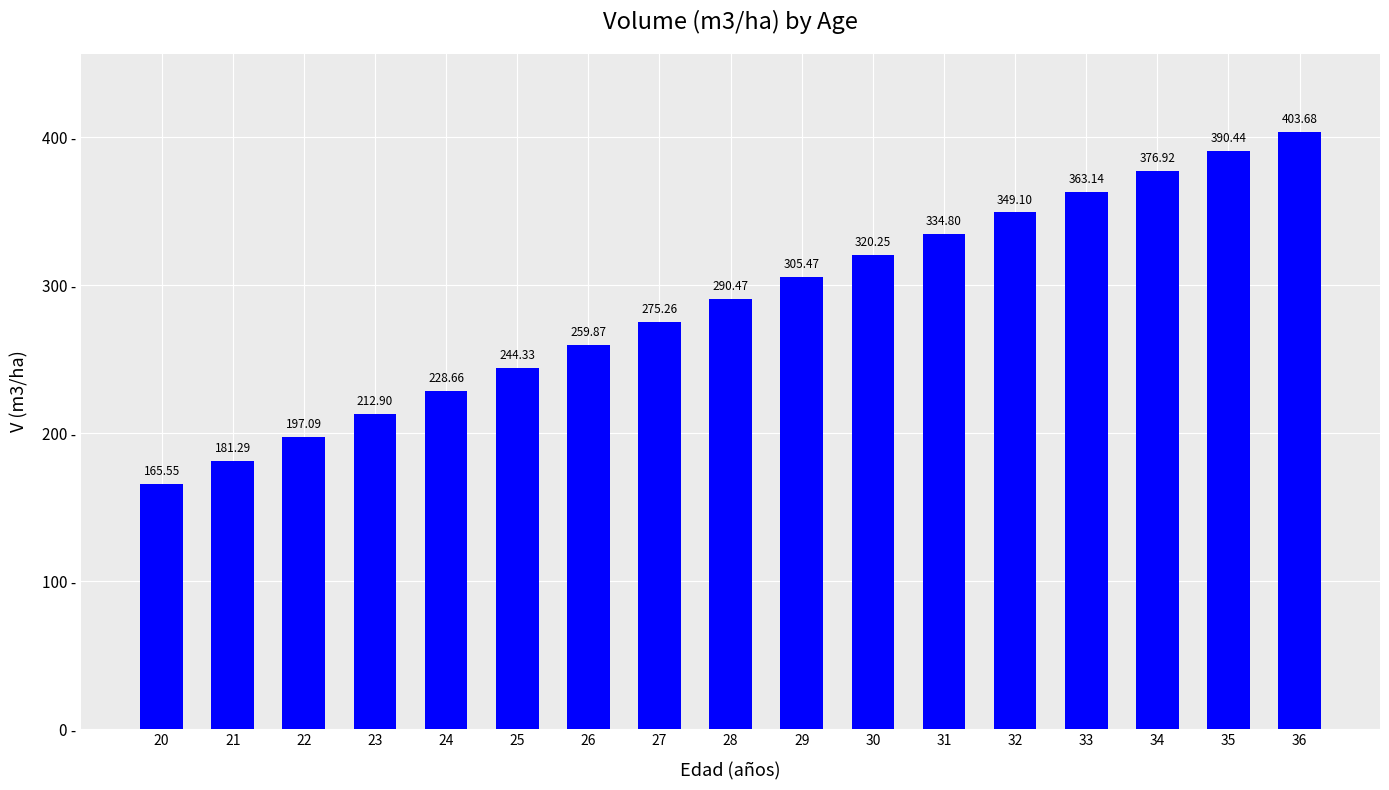

List the labels in order of value, smallest first.

20, 21, 22, 23, 24, 25, 26, 27, 28, 29, 30, 31, 32, 33, 34, 35, 36